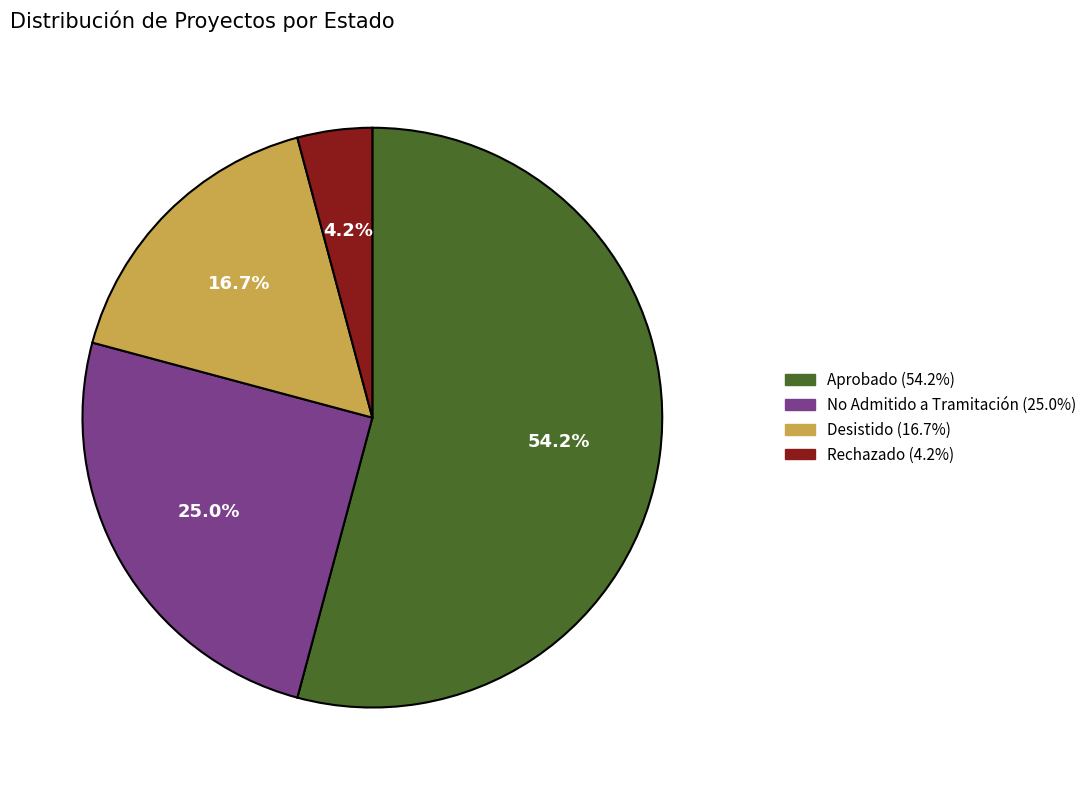

Rank the categories by value from lowest to highest.

Rechazado, Desistido, No Admitido a Tramitación, Aprobado